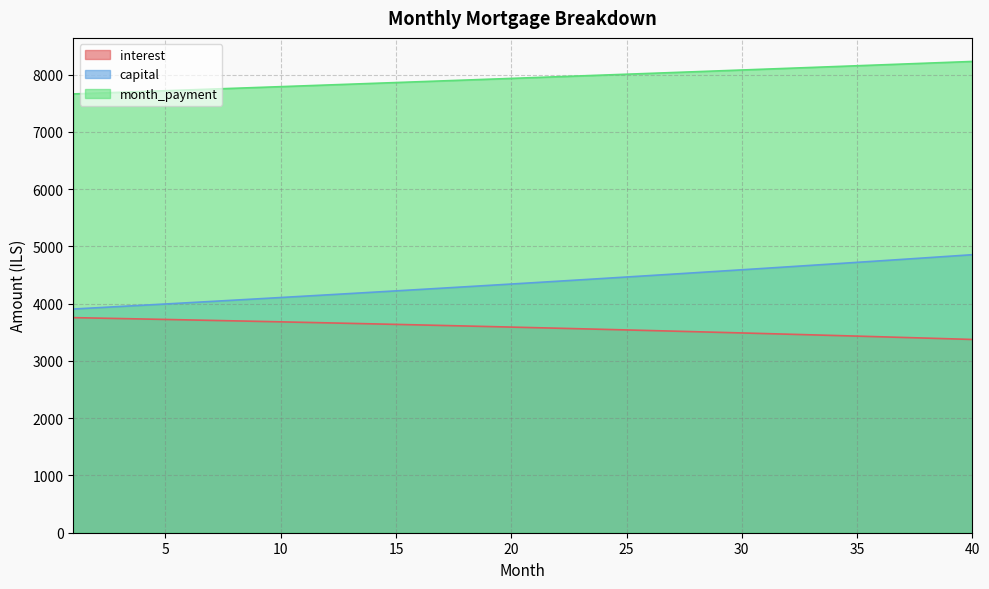

True or false: month_payment and interest intersect in this chart.

False